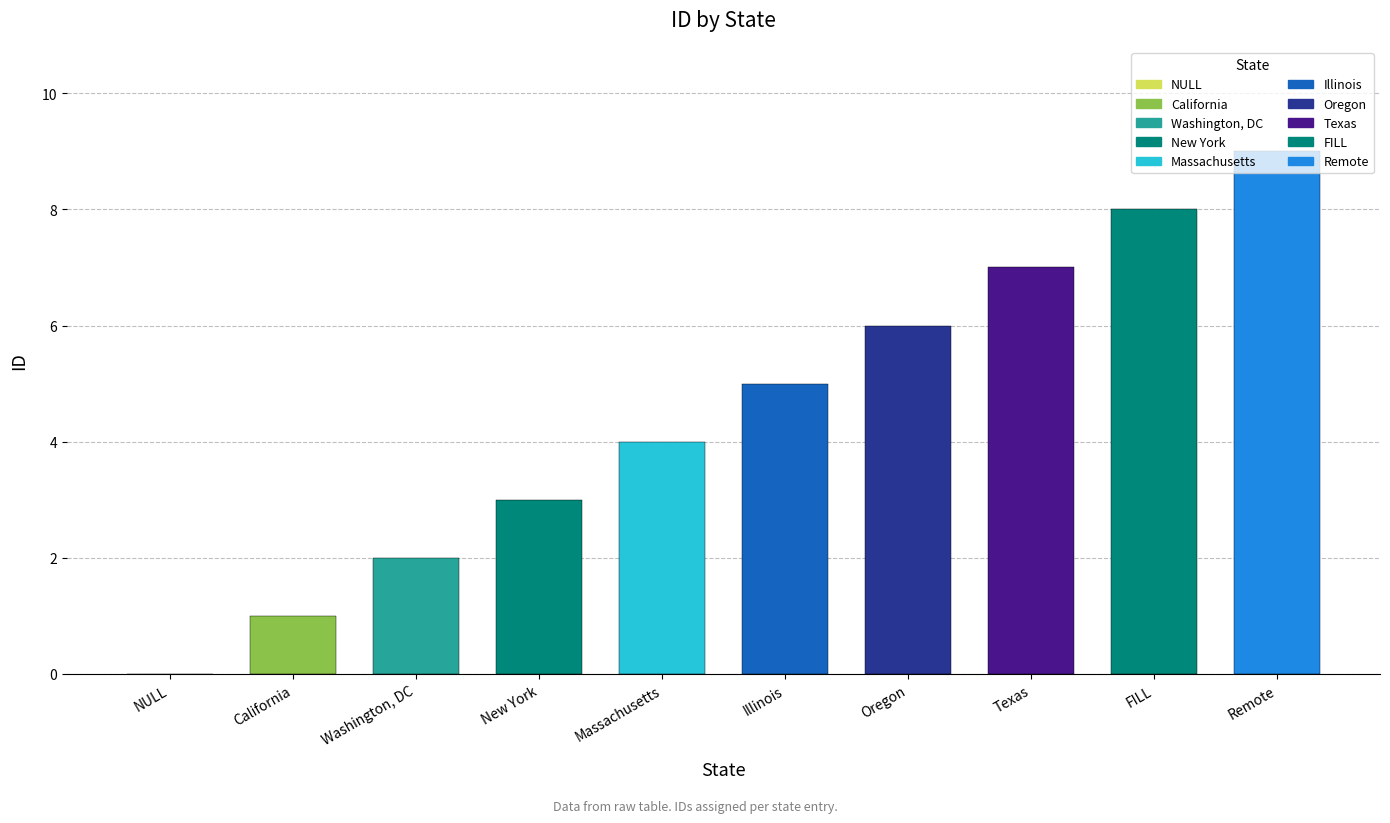

The chart shows a value of 6 at Oregon. True or false?

True